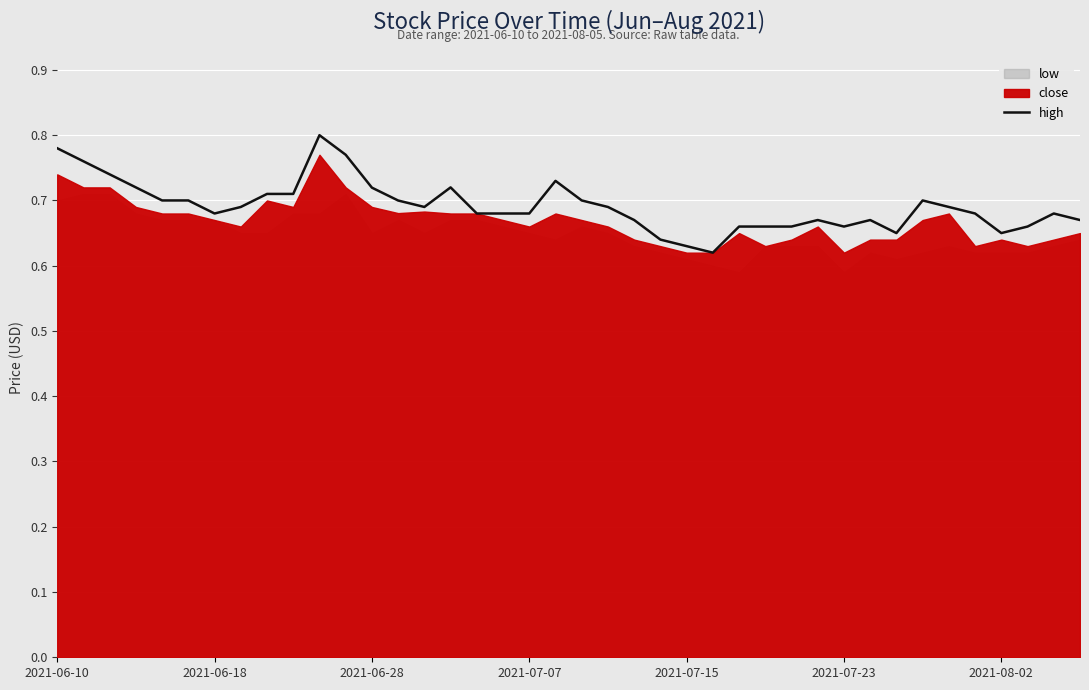

How many lines are shown in the chart?

1